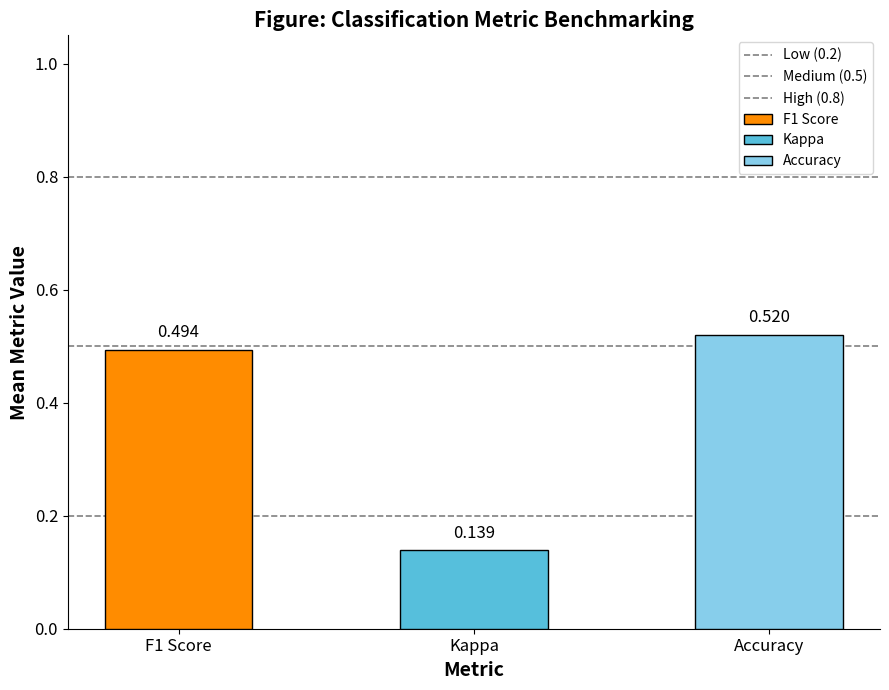

How many bars are there in total?

3